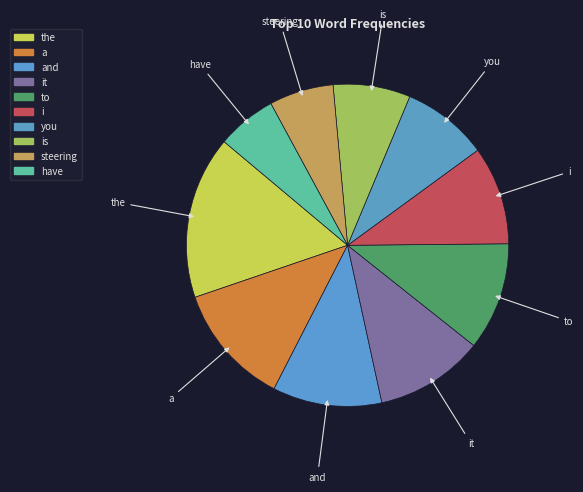

What is the largest slice in the pie chart?

the